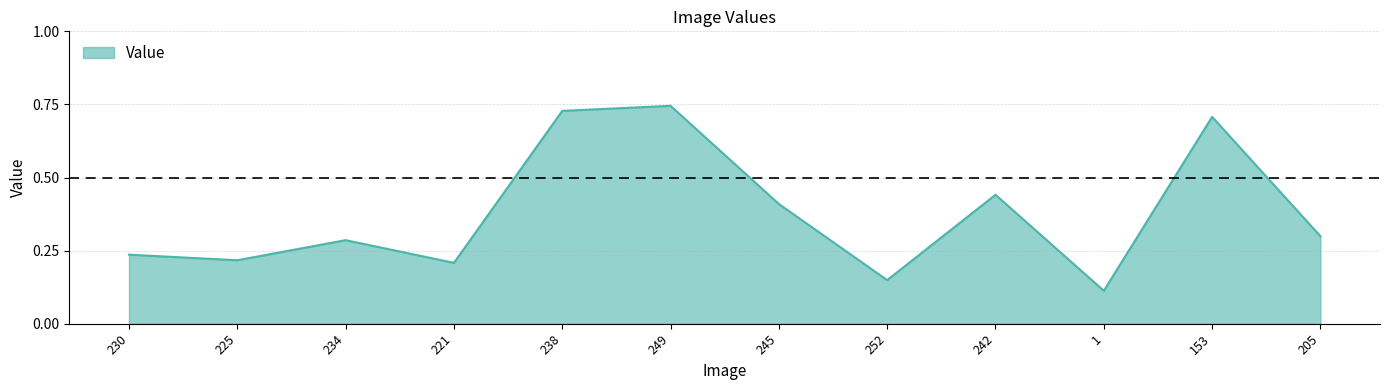

What is the difference between the maximum and minimum values?

0.6